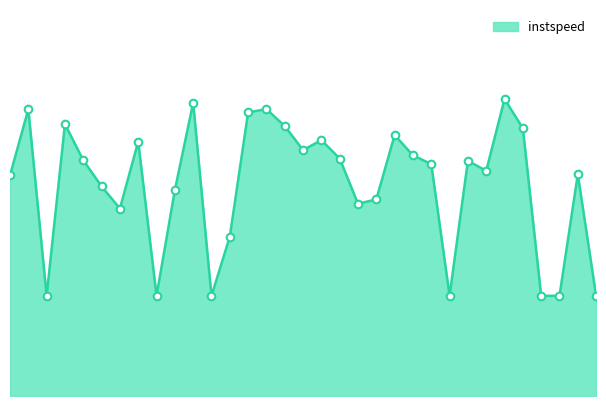

Is this an area chart (filled region under the line)?

Yes